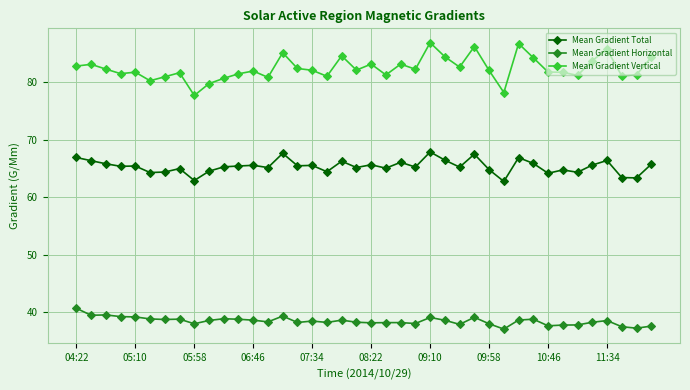

True or false: Mean Gradient Horizontal has more than 1 points higher than both neighbors.

True